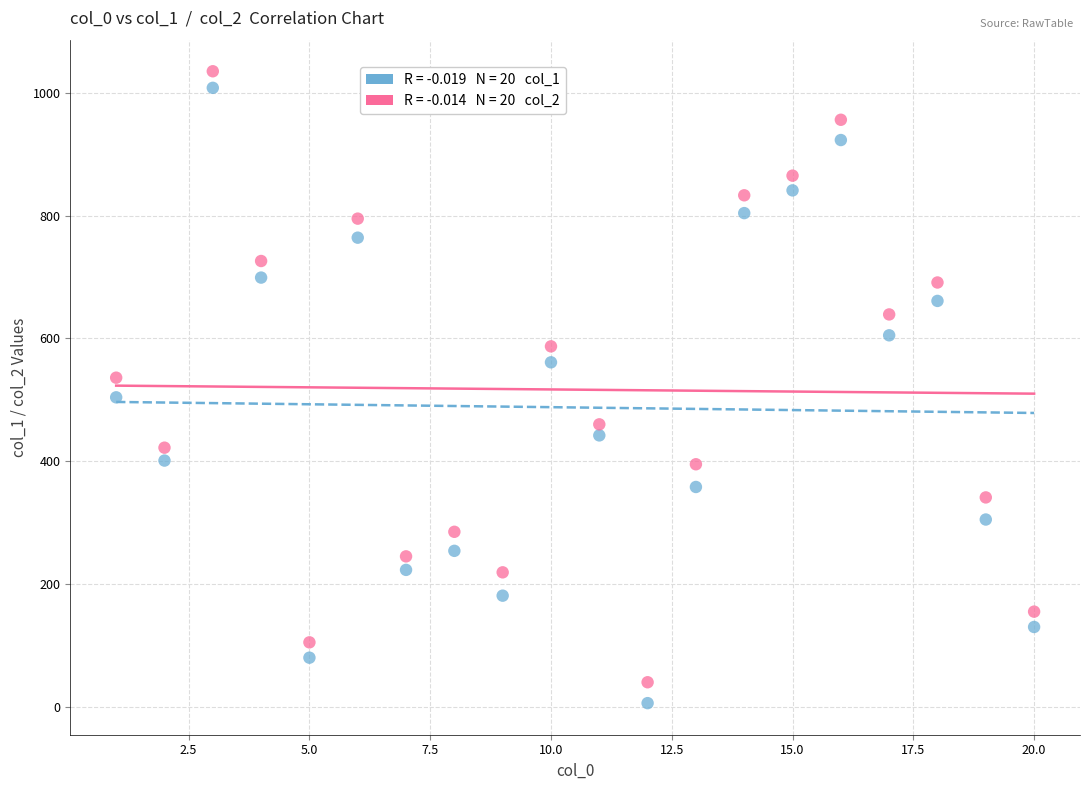

Across all data points, what is the range of Y values (max minus min)?

1029